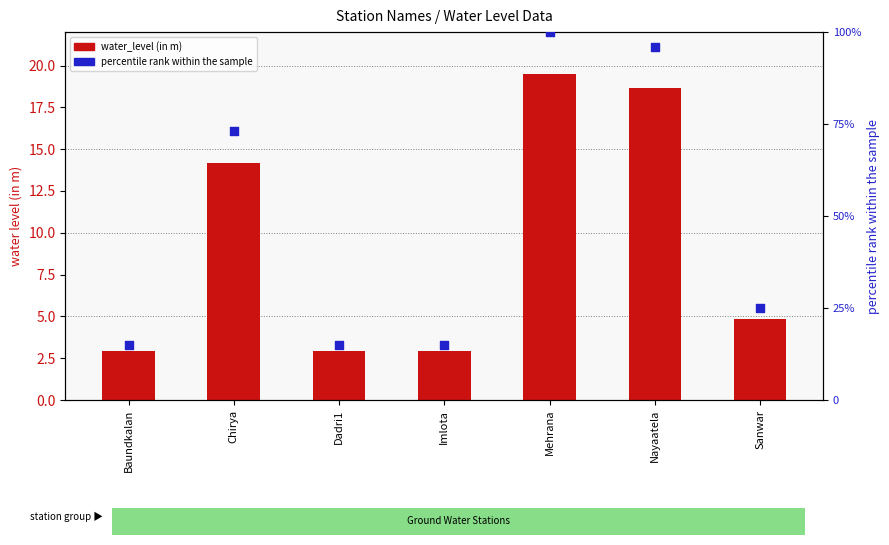

Which series has the largest total across all categories?

percentile rank within the sample